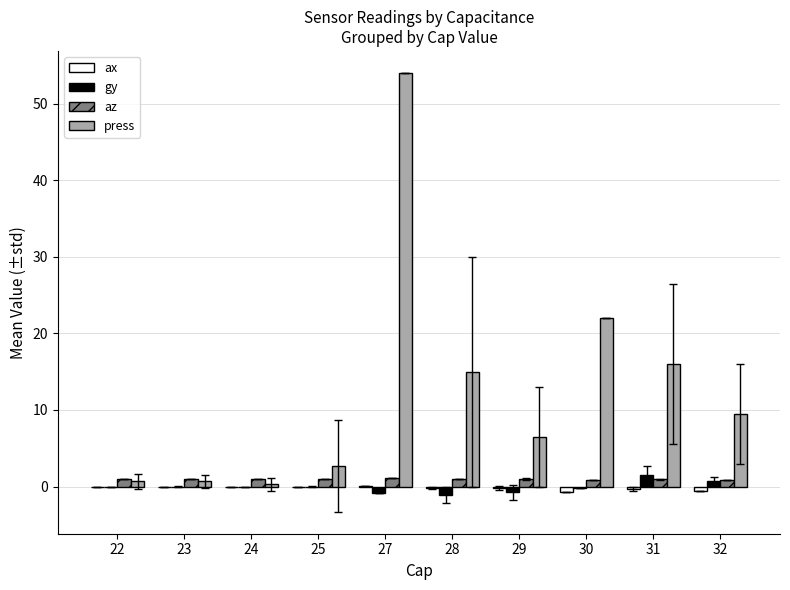

Between 25 and 31, which series saw the biggest shift?

press